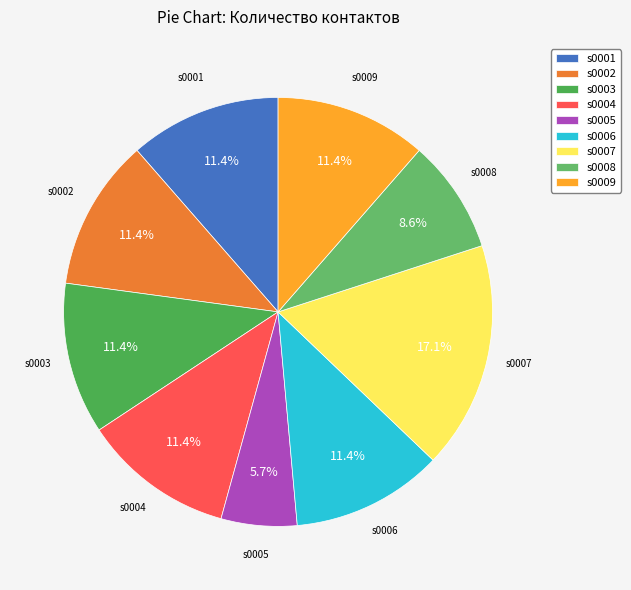

Is there a majority slice in this chart?

No